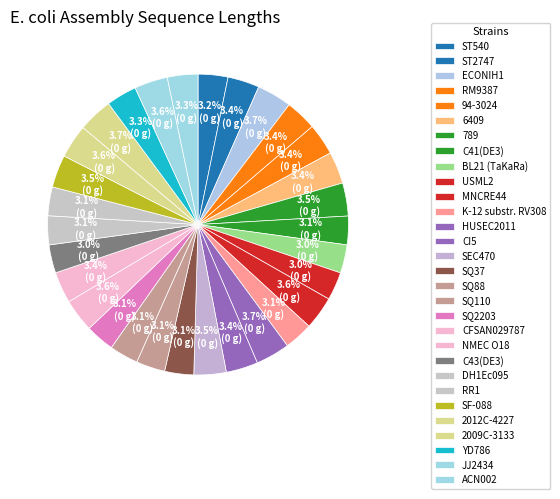

To the nearest percent, what is the difference between the largest and smallest slice percentages?

1%